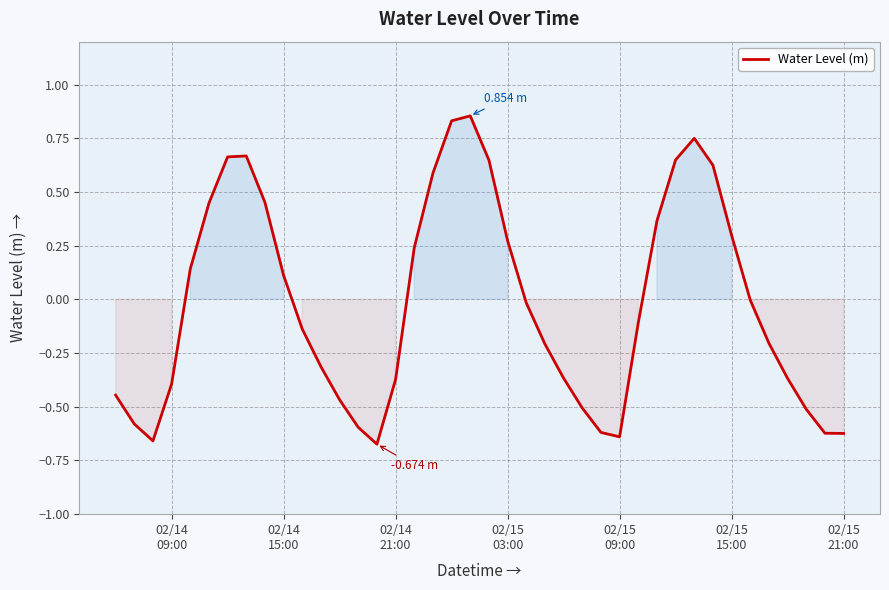

What is the difference between the maximum and minimum values?

1.5